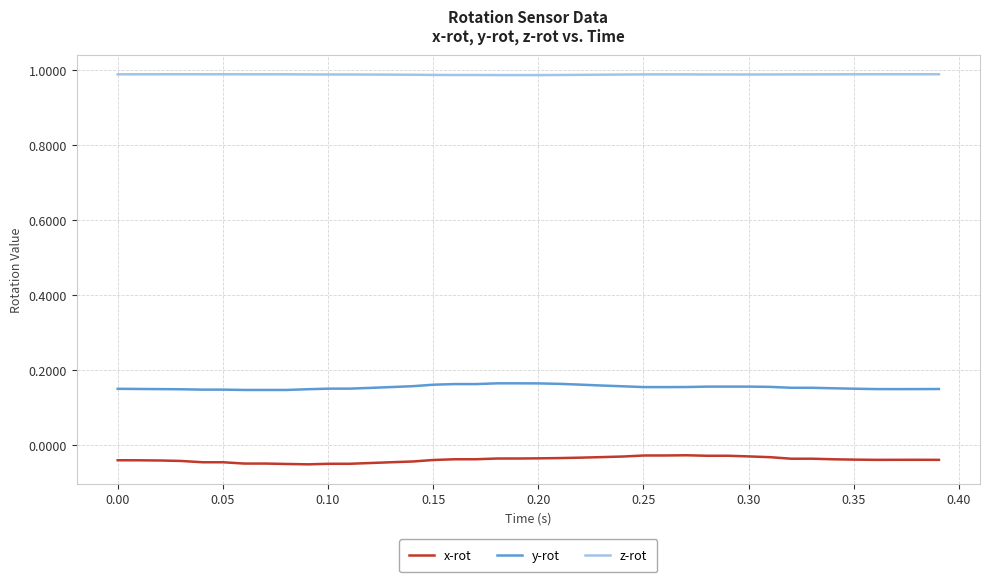

Rank the series by their average value, from highest to lowest.

z-rot, y-rot, x-rot